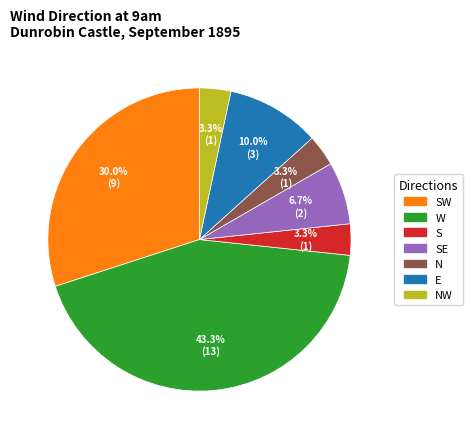

Do NW and N together represent more than half of the pie?

No